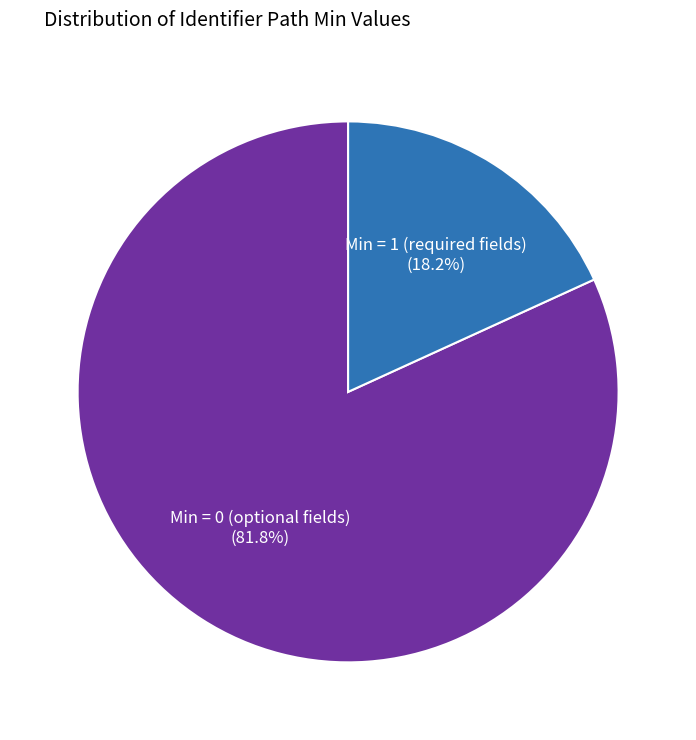

Count the number of slices in the pie.

2